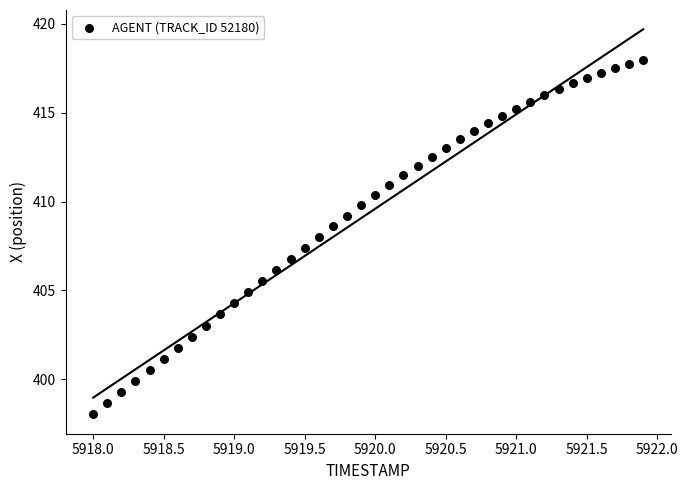

What is the range of Y values (max minus min)?

20.0